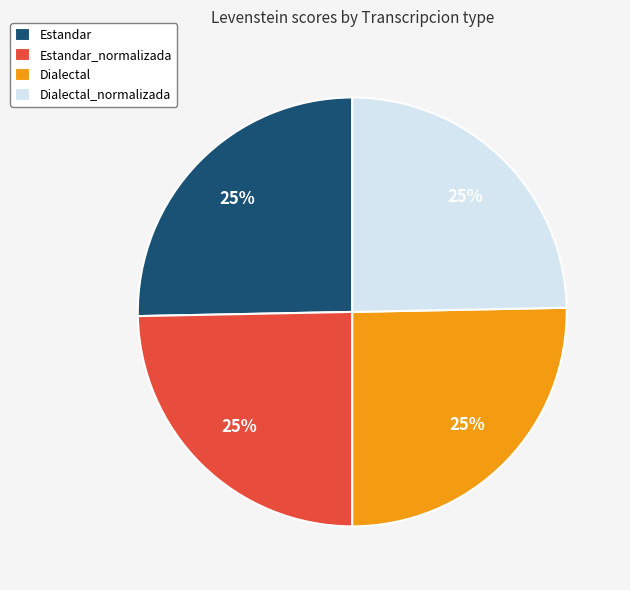

To the nearest percent, what is the combined percentage of Dialectal_normalizada and Dialectal?

50%